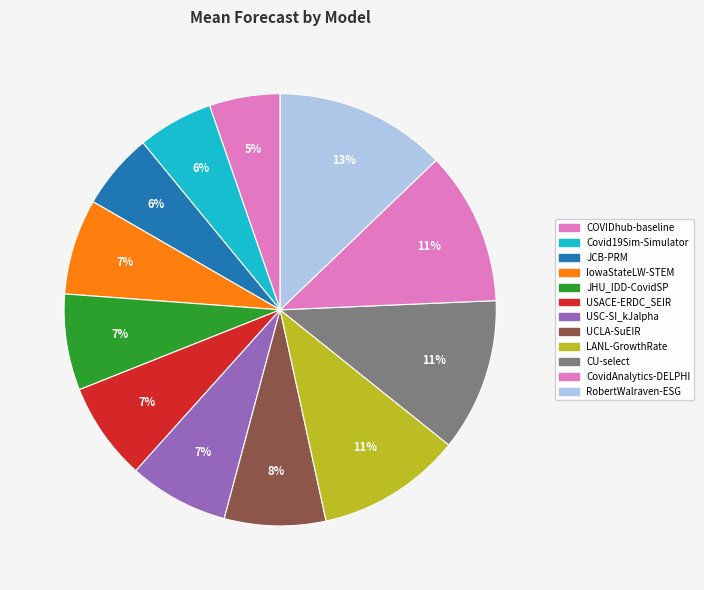

Is there a majority slice in this chart?

No